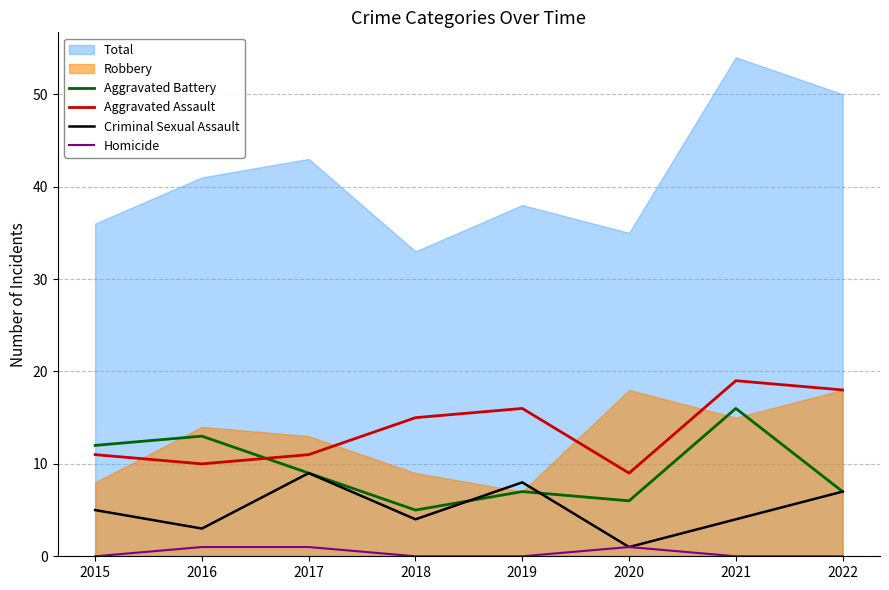

Does the chart have visible grid lines?

Yes